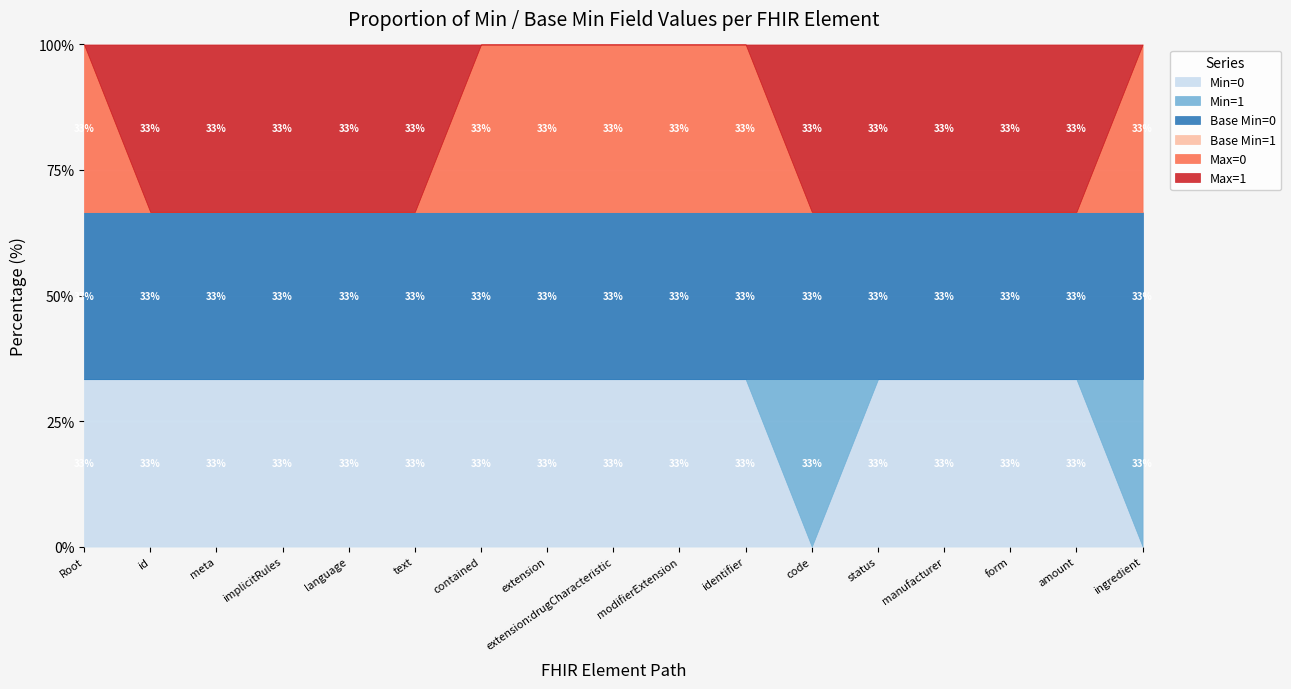

True or false: Base Min=0 and Min=1 cross at least once.

False